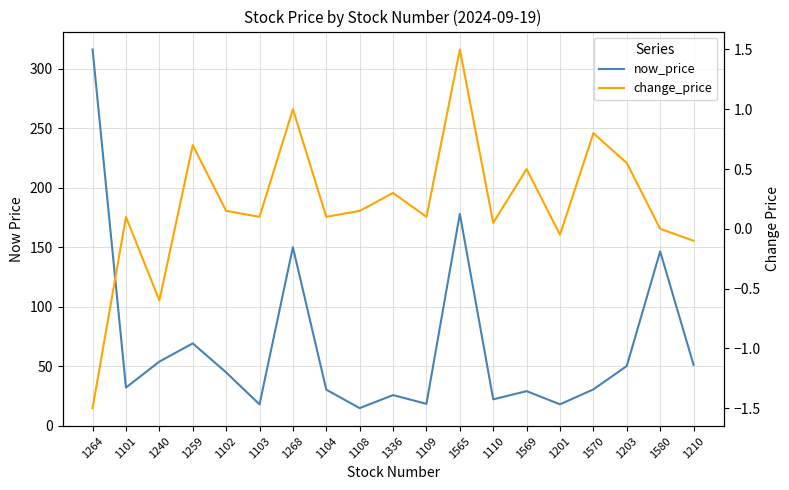

True or false: now_price has more than 0 points higher than both neighbors.

True